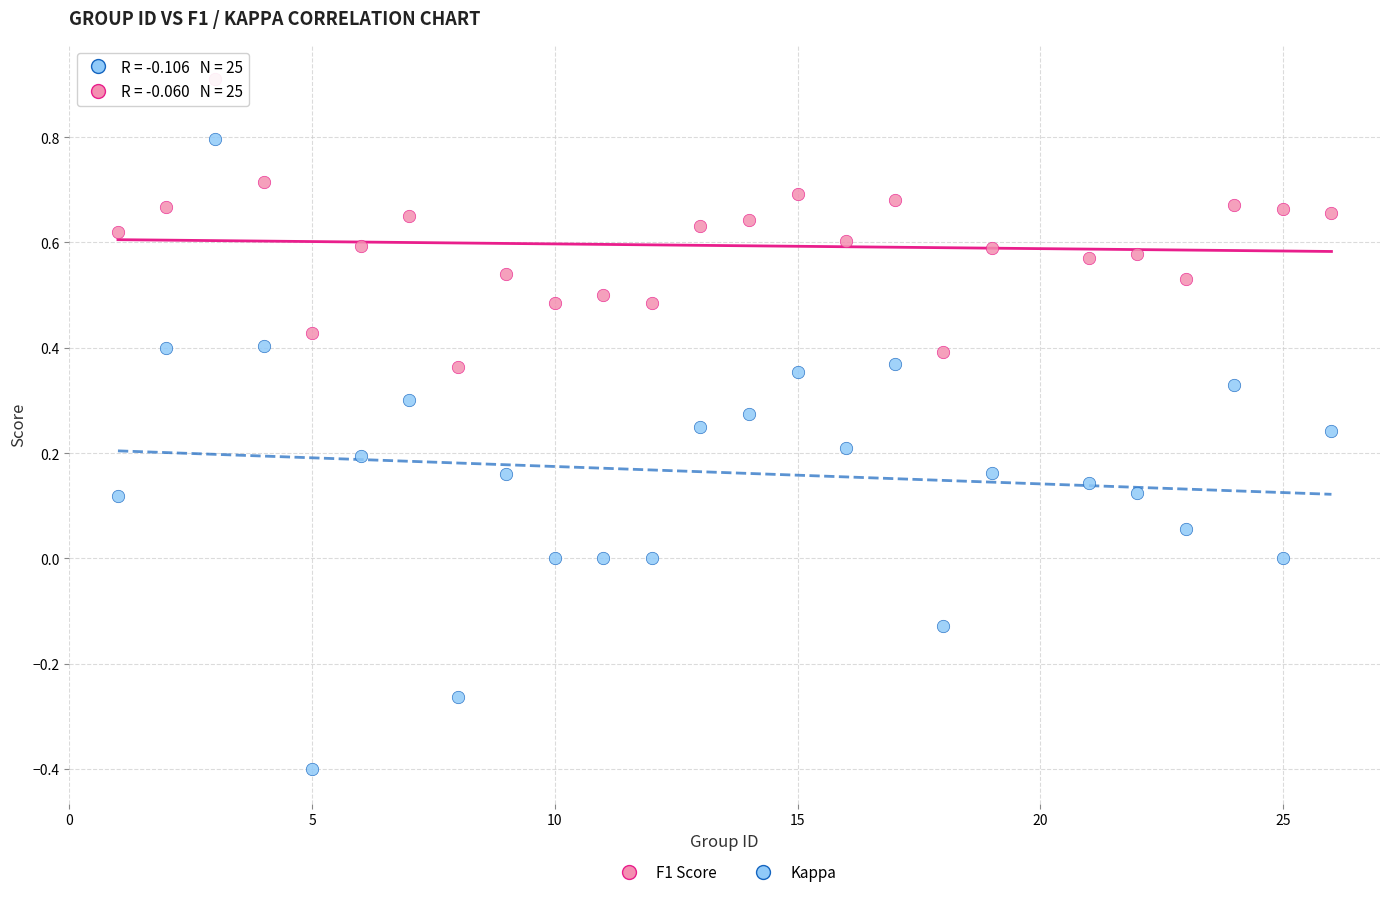

What are all the series names shown in the legend?

F1 Score, Kappa